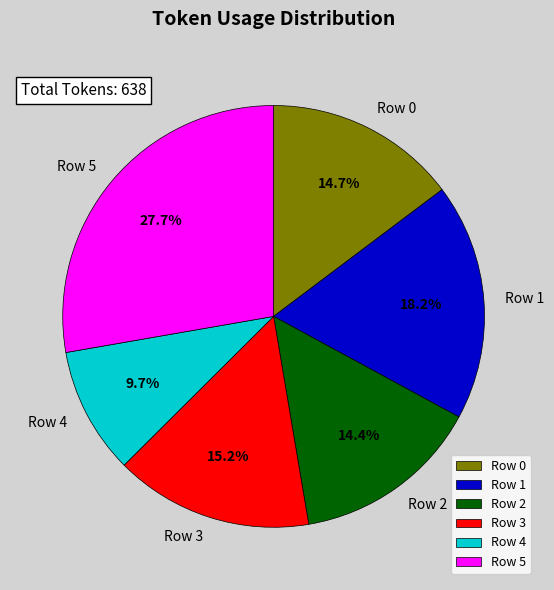

To the nearest percent, what percentage of the pie is Row 0?

15%